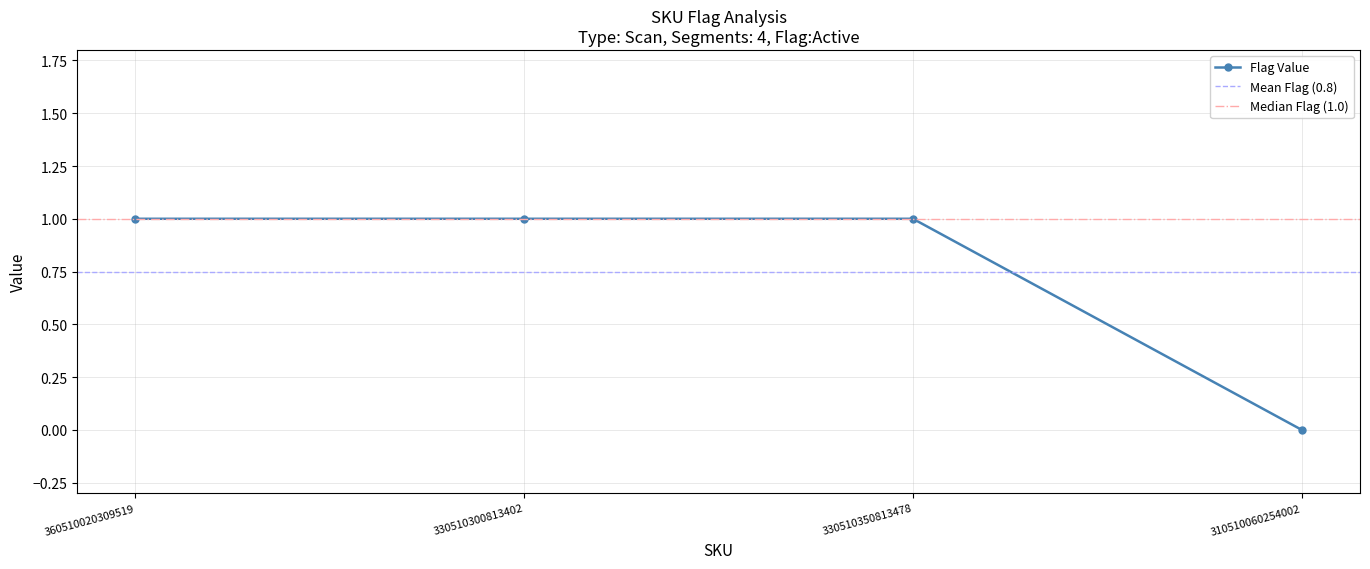

What is the difference between the second highest and minimum values?

1